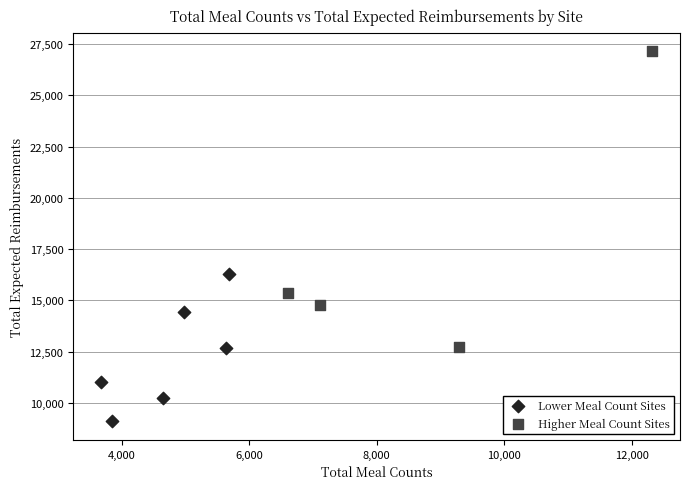

Which series has the largest Y range (max minus min)?

Higher Meal Count Sites